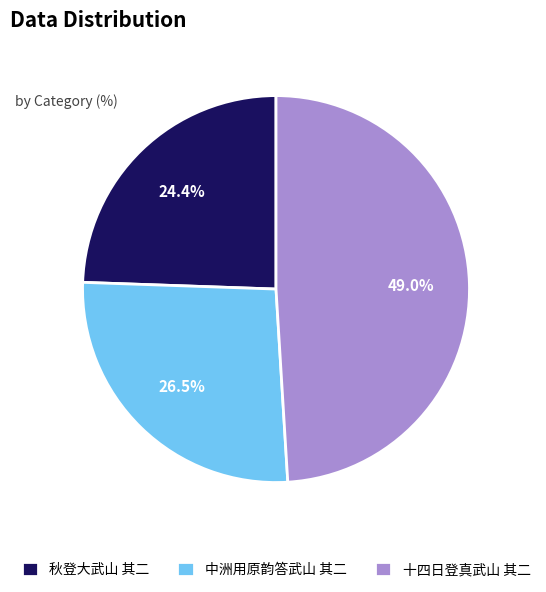

What portion of the pie excludes 中洲用原韵答武山 其二?

73.5%